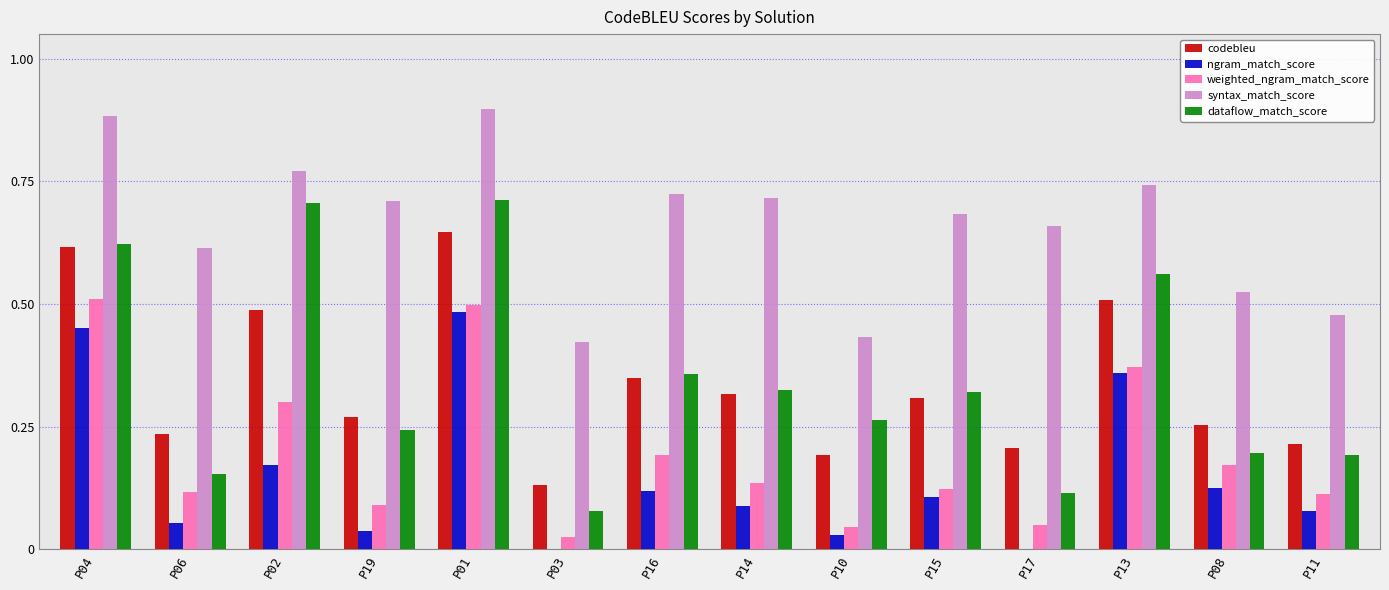

What are all the series names shown in the legend?

codebleu, ngram_match_score, weighted_ngram_match_score, syntax_match_score, dataflow_match_score